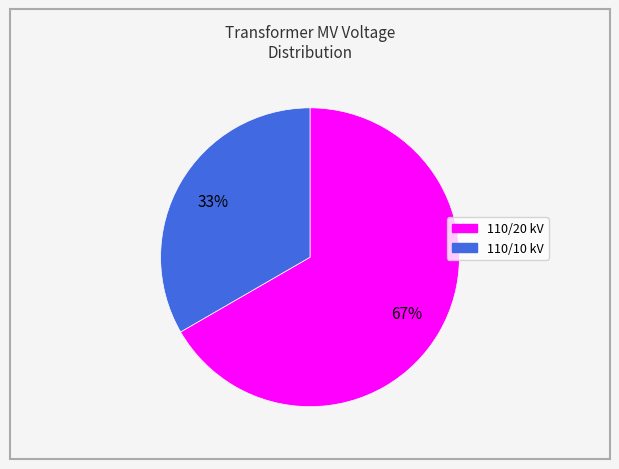

Does any single category account for the majority?

Yes